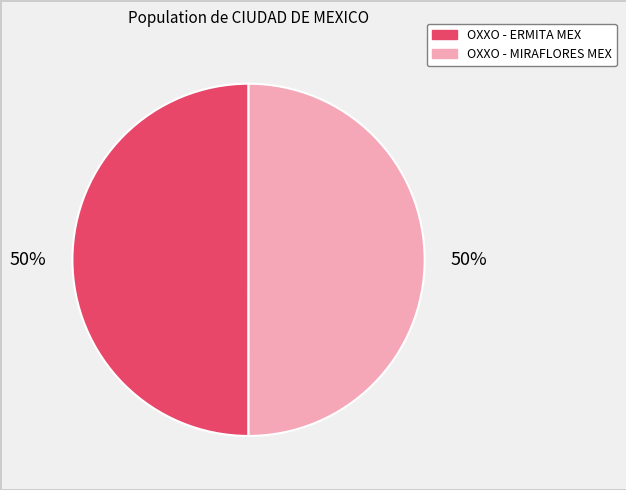

To the nearest percent, what is the combined percentage of OXXO - MIRAFLORES MEX and OXXO - ERMITA MEX?

100%